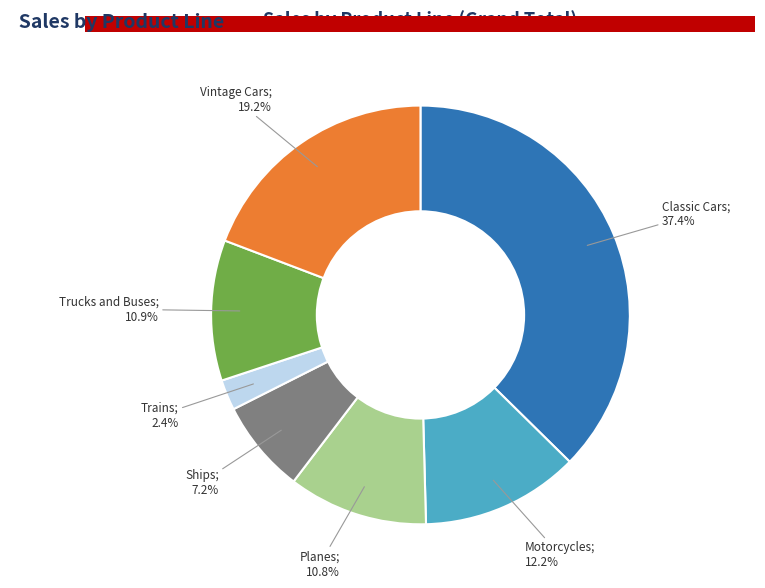

Is there a majority slice in this chart?

No